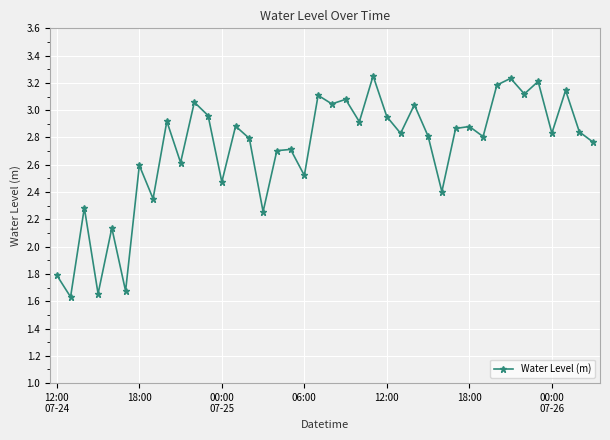

True or false: the data has more than 2 interior local peaks.

True